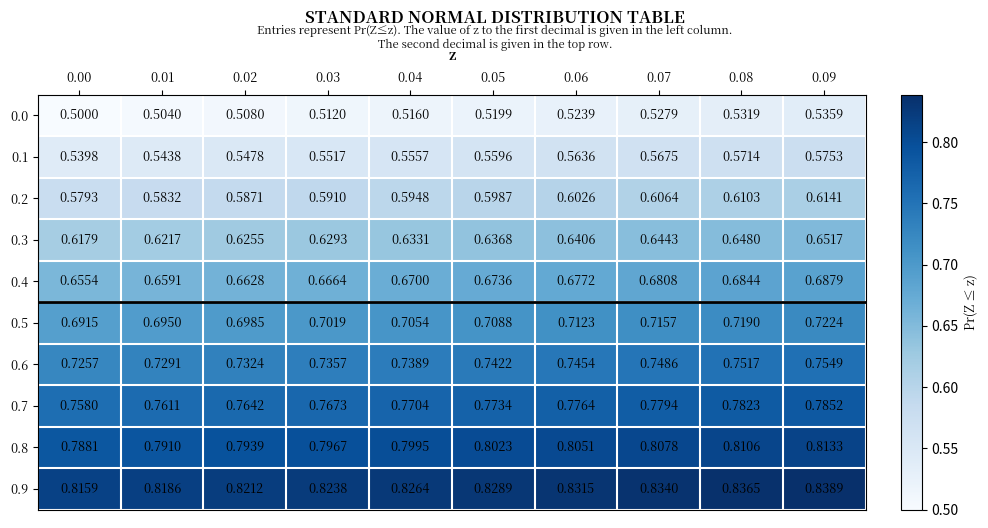

What is the total value across all series at 0.01?

6.7